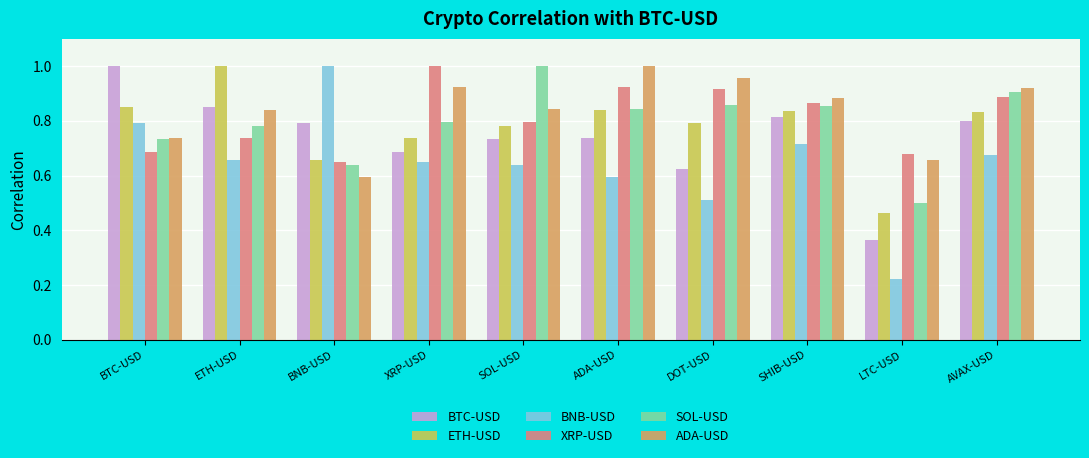

What is the label of the 4th bar from the left?

XRP-USD